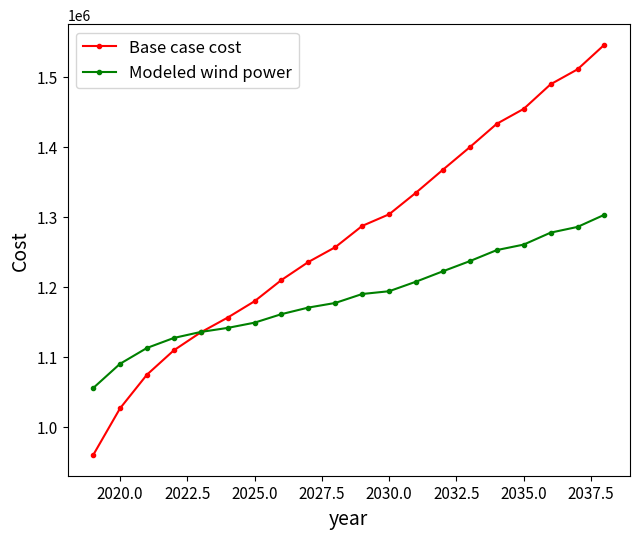

Which series has the largest range (max minus min)?

Base case cost